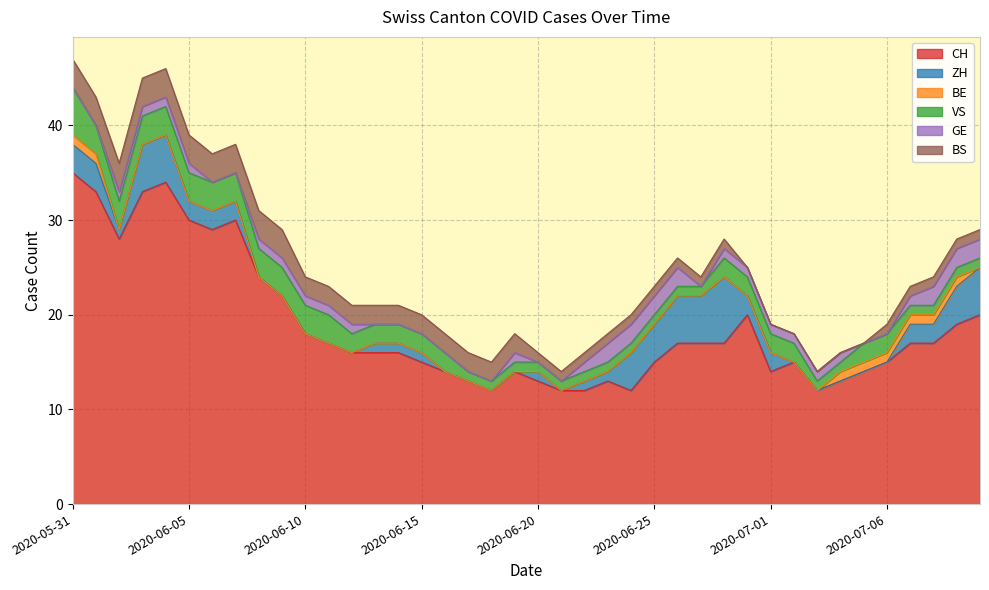

True or false: BE has more than 0 interior local peaks.

False